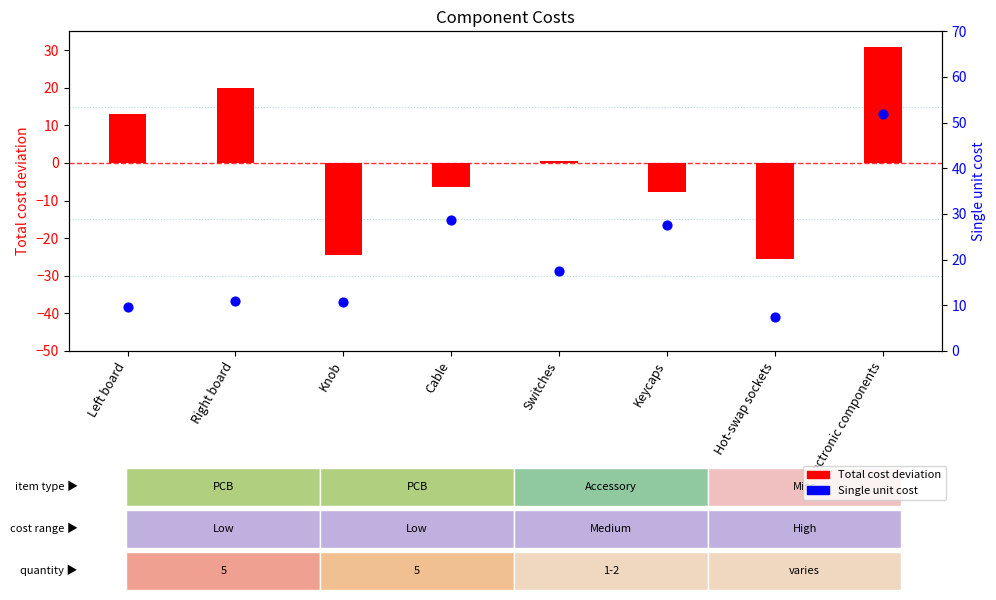

At how many categories does at least one series exceed 9?

7